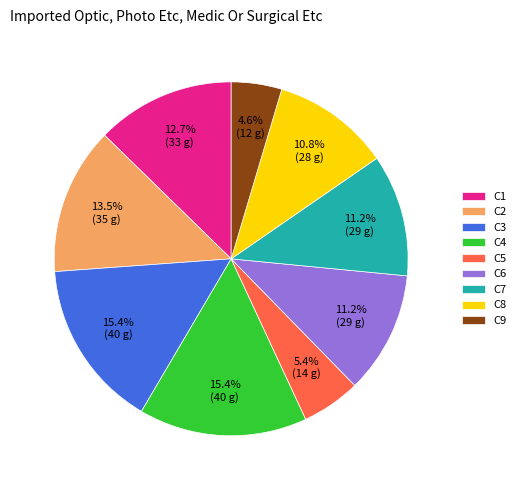

What percentage is the C3 slice, to the nearest percent?

15%